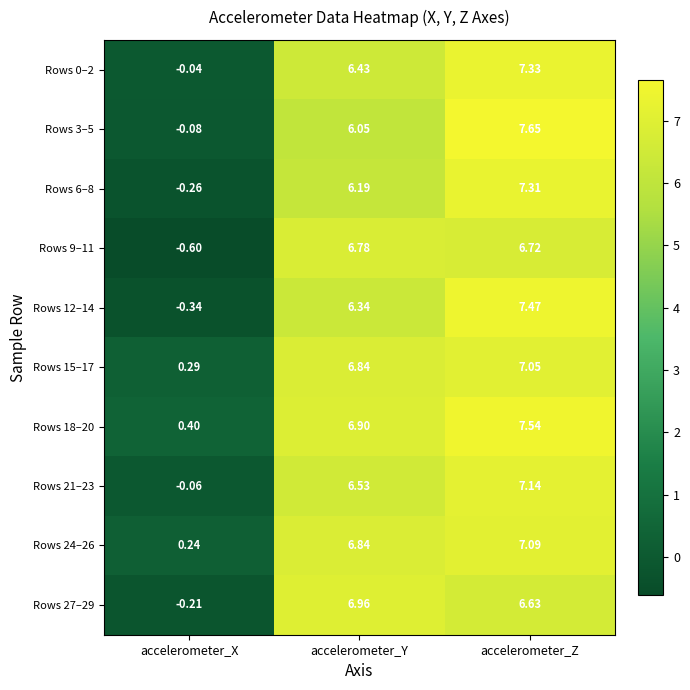

Which series has the largest total across all categories?

Rows 18–20